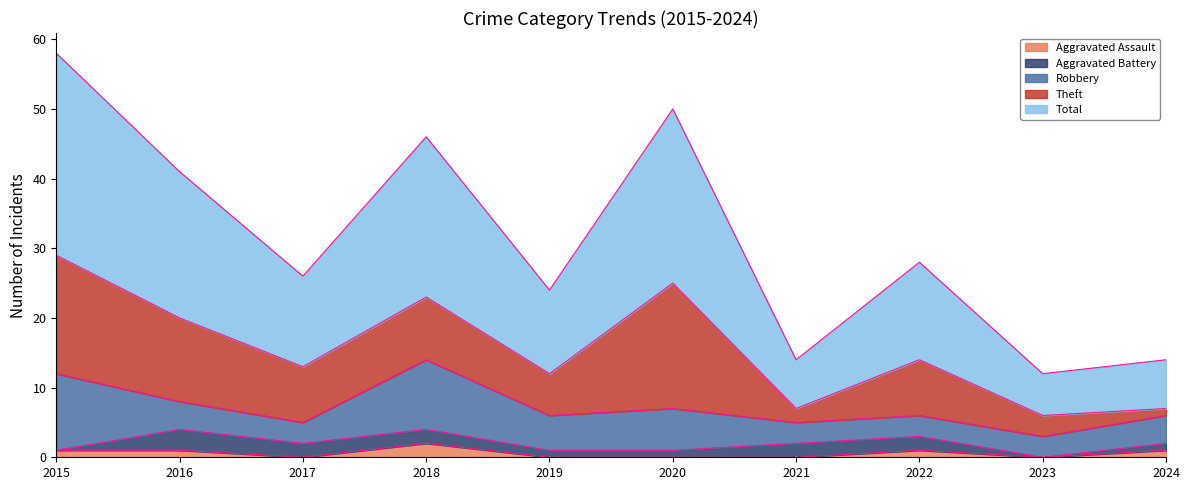

At which category does the chart reach its peak across all series?

2015